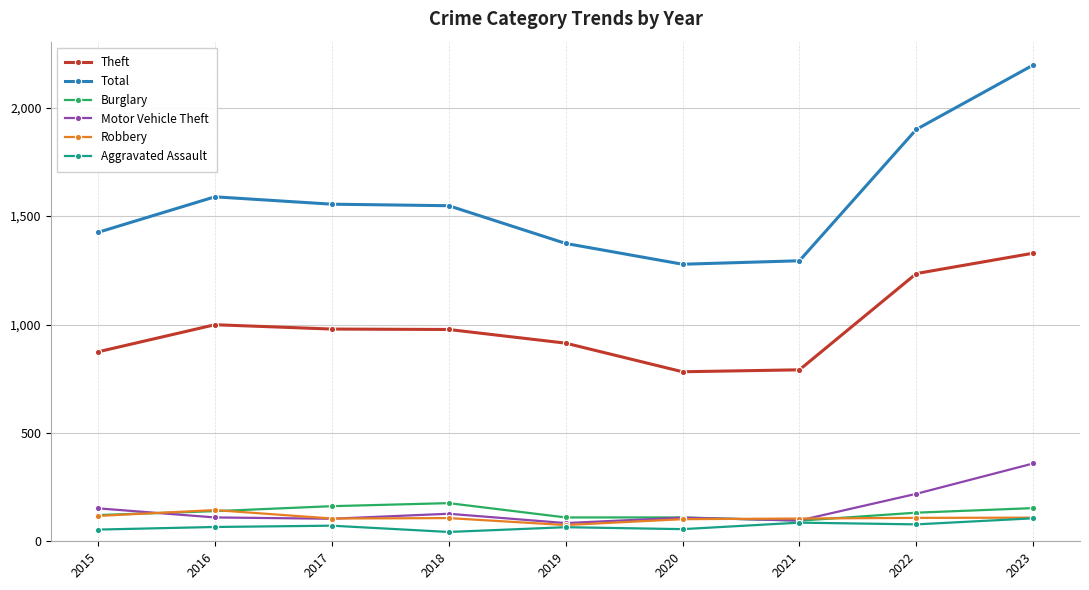

What value does the Burglary series have at 2023?

153